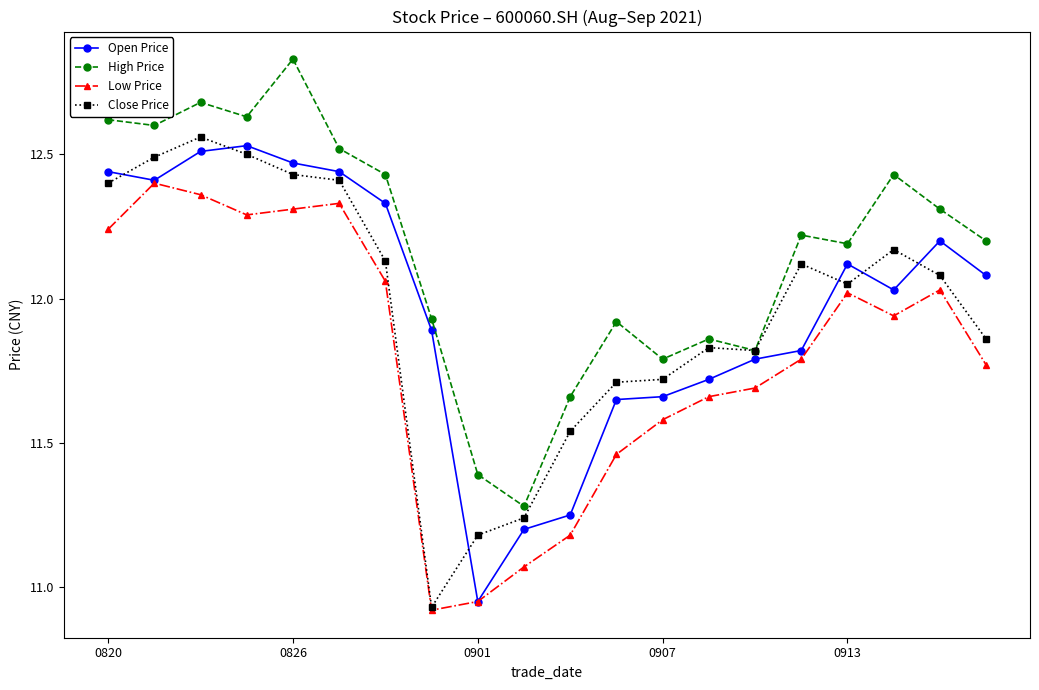

Which series has the largest total across all categories?

High Price